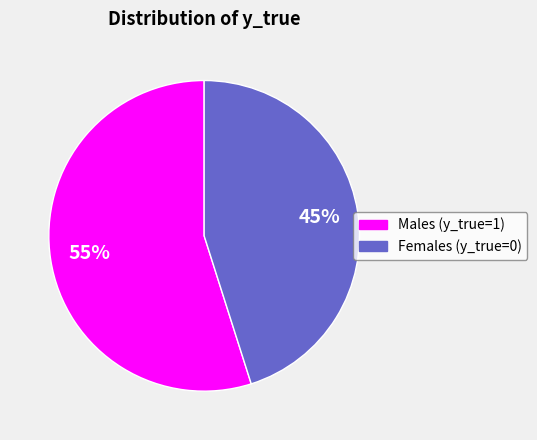

To the nearest percent, what portion does Males (y_true=1) represent?

55%